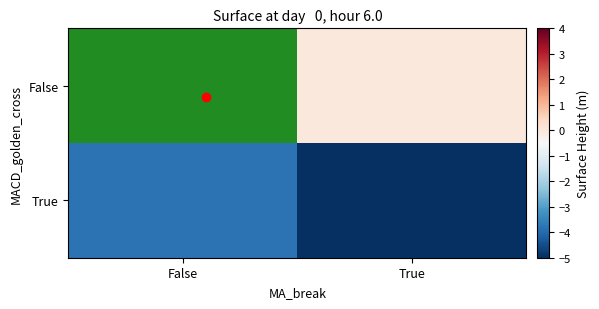

List the series in order of their overall mean, highest first.

False, True